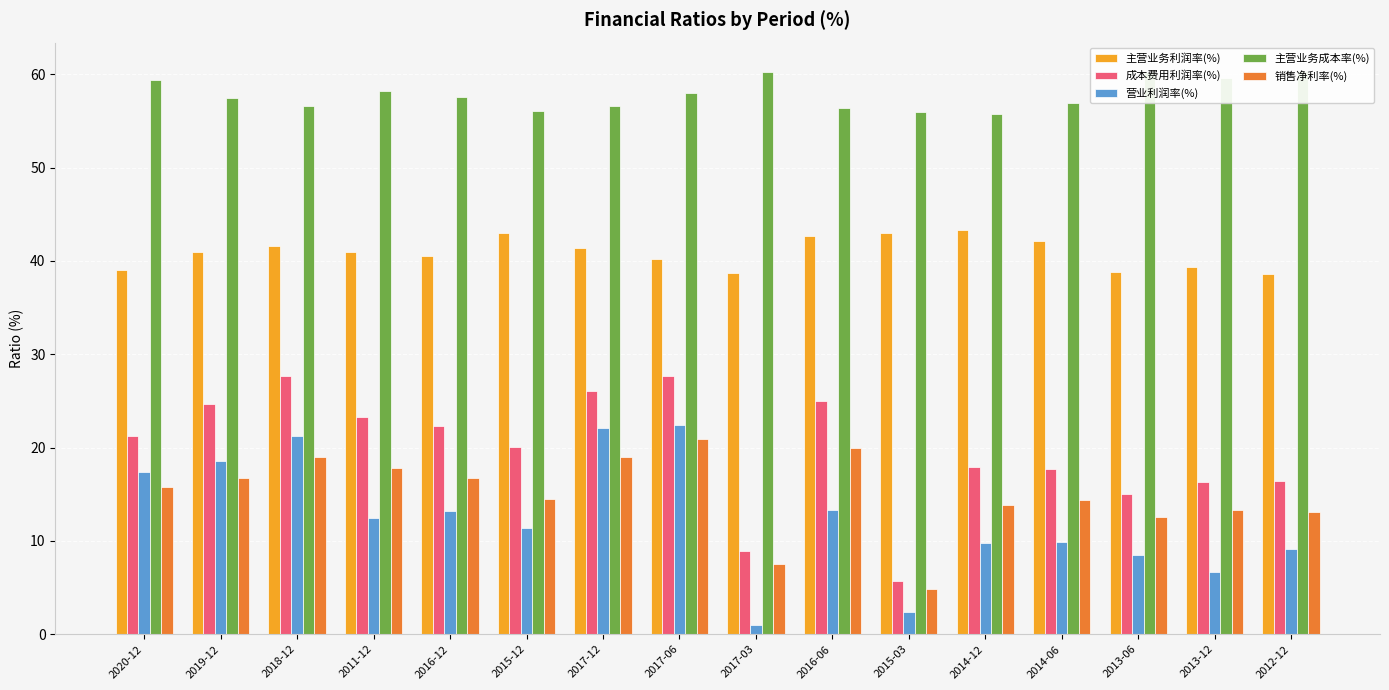

How many distinct data groups are displayed?

5